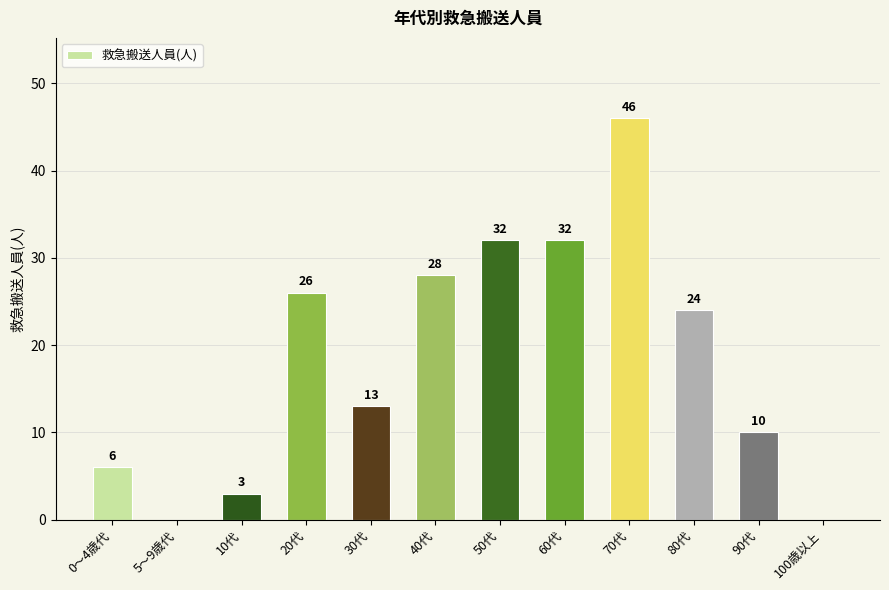

Is it true that the value at 70代 is 31?

False